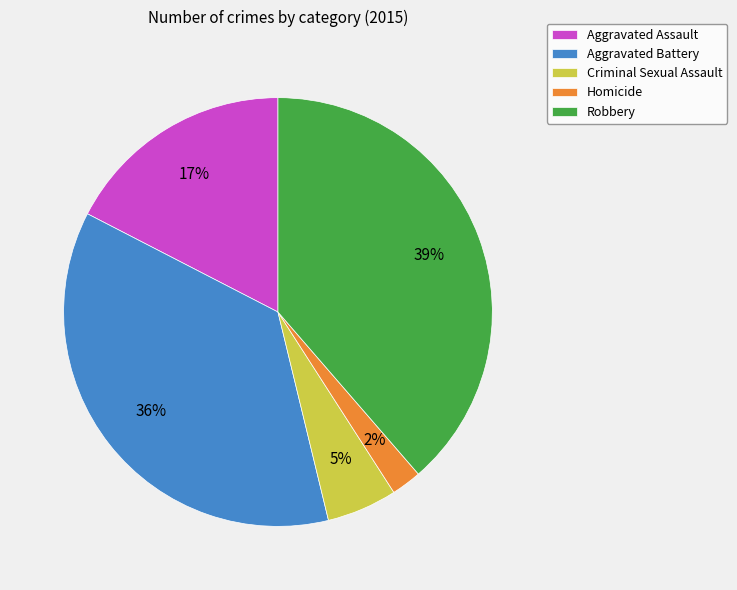

Count the number of slices in the pie.

5